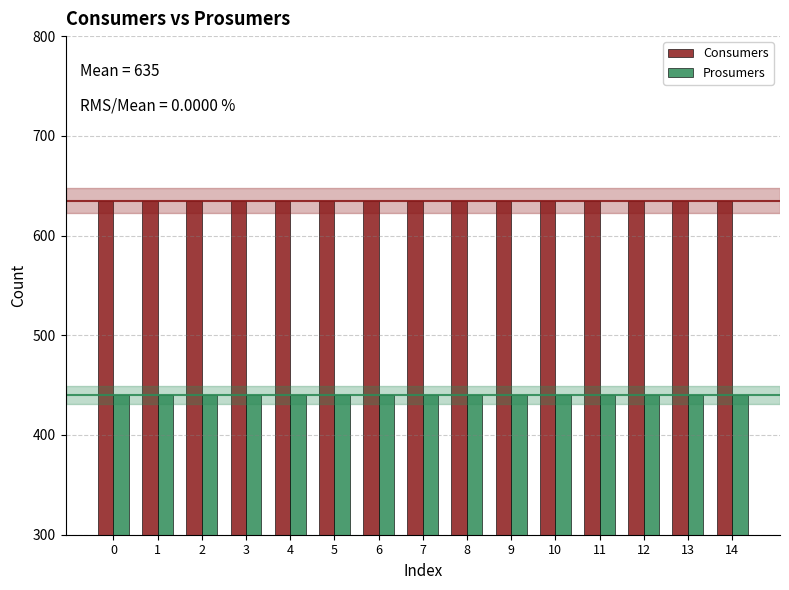

Rank the series by their average value, from lowest to highest.

Prosumers, Consumers